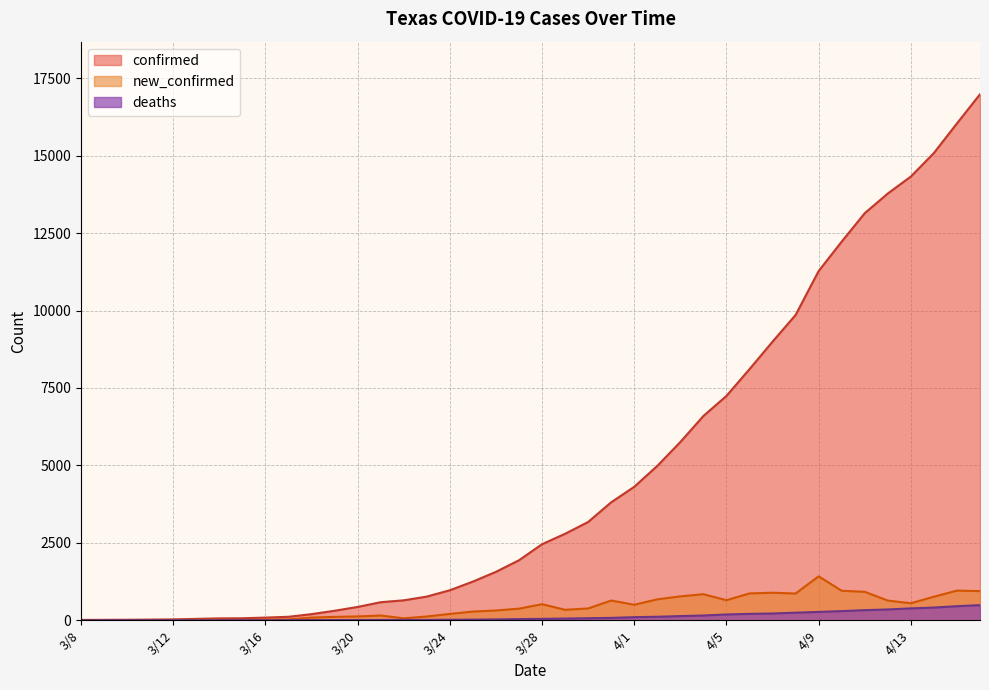

How many interior local valleys does the new_confirmed series have?

8